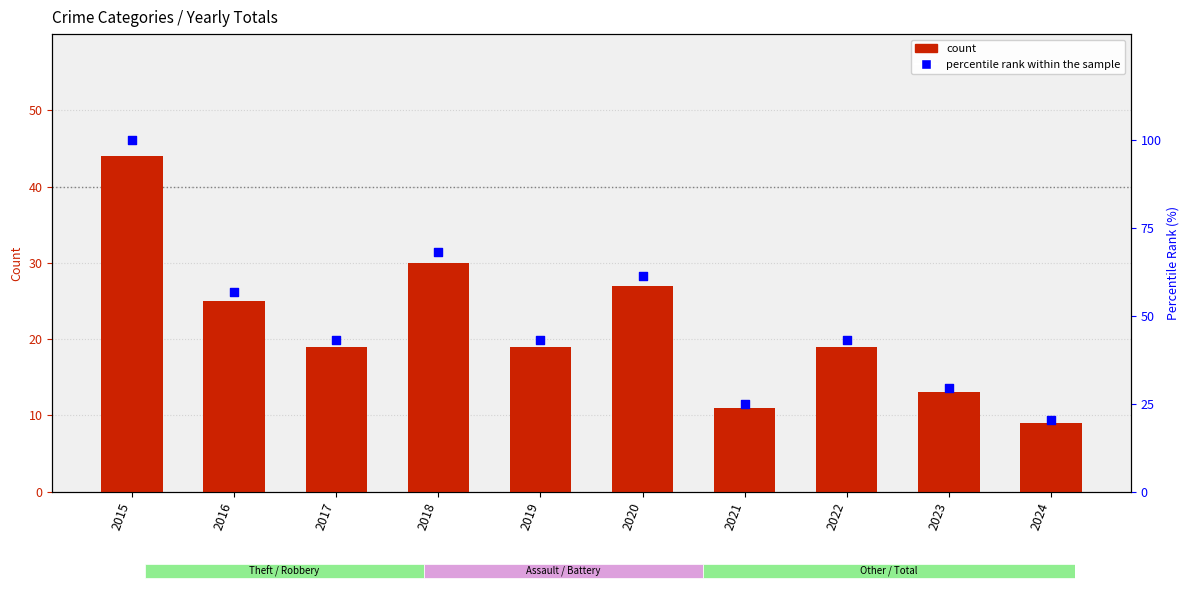

Which series has the widest spread of Y values?

percentile rank within the sample